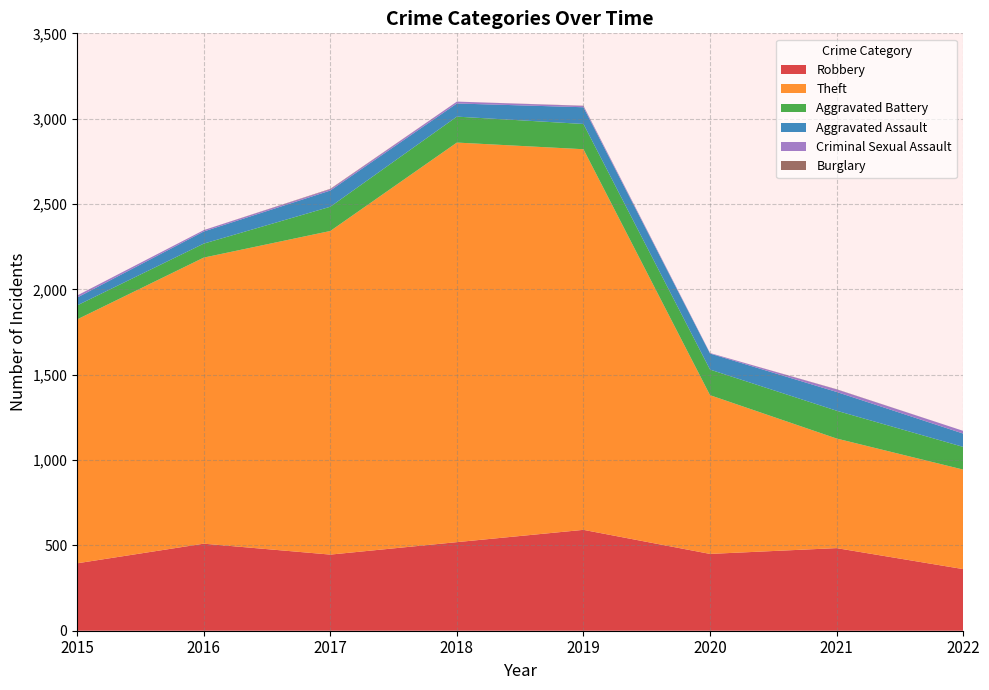

Reading left to right, what are all the values shown in this chart?

Robbery: 395	510	446	519	591	450	484	361
Theft: 1429	1676	1896	2341	2230	930	642	583
Aggravated Battery: 82	82	142	152	148	150	163	133
Aggravated Assault: 46	71	95	77	98	94	110	78
Criminal Sexual Assault: 12	8	8	11	8	3	15	16
Burglary: 0	0	2	0	1	0	1	0